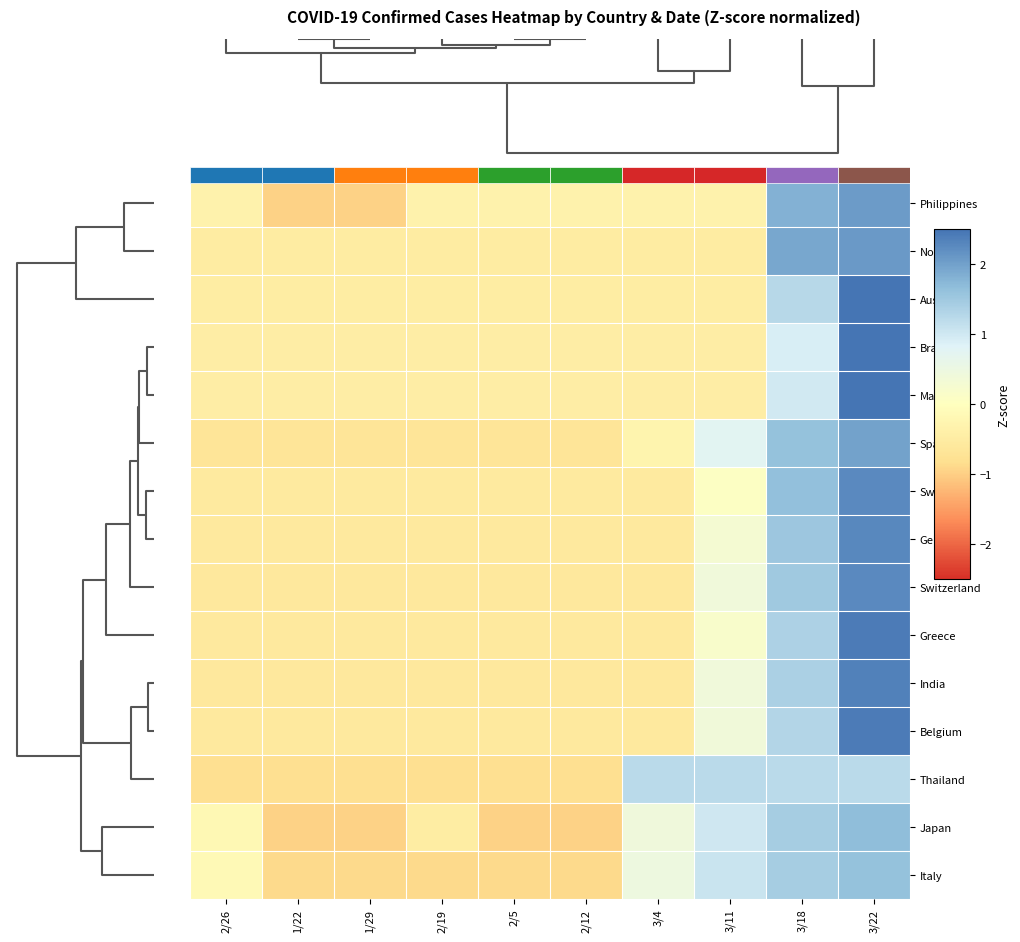

How many data points does each series have?

10